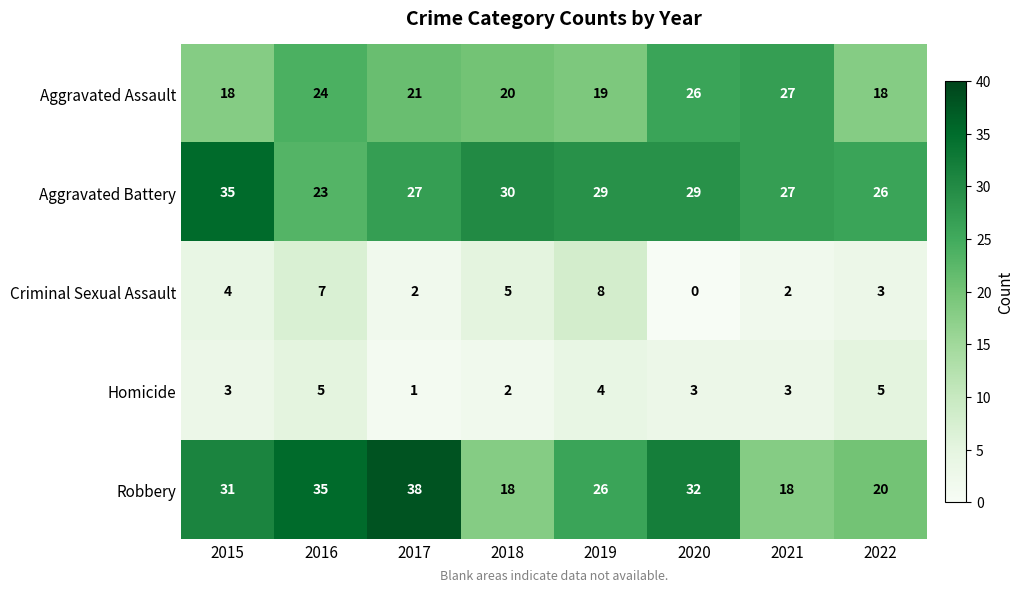

At which category is the sum across all series the highest?

2016